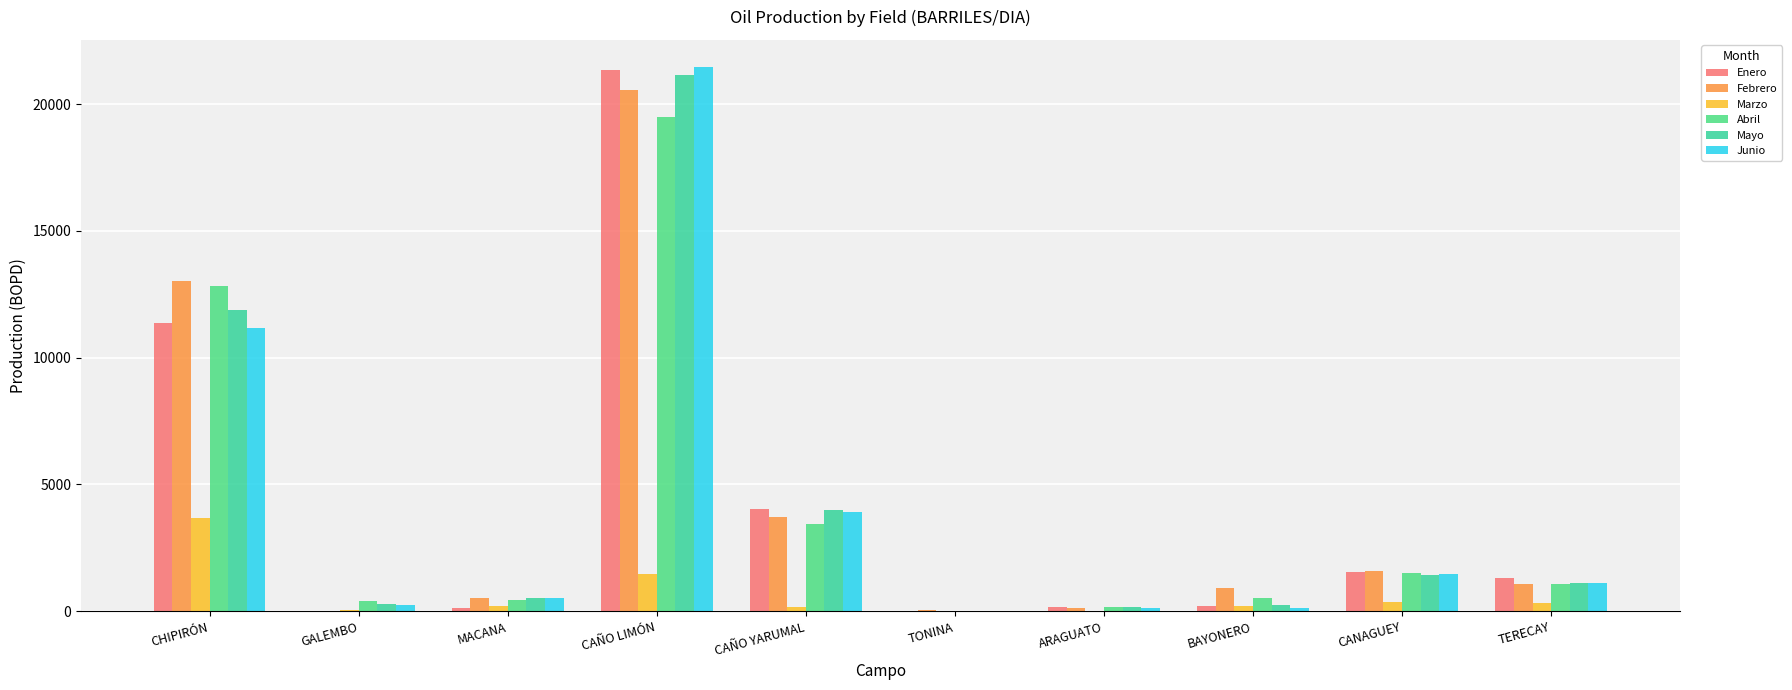

What is the sum of the Abril values at CAÑO YARUMAL and CHIPIRÓN?

16288.1